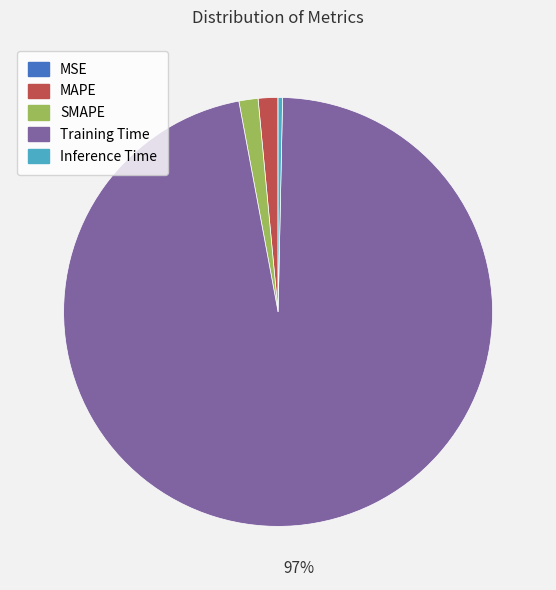

What percentage is the SMAPE slice, to the nearest percent?

1%